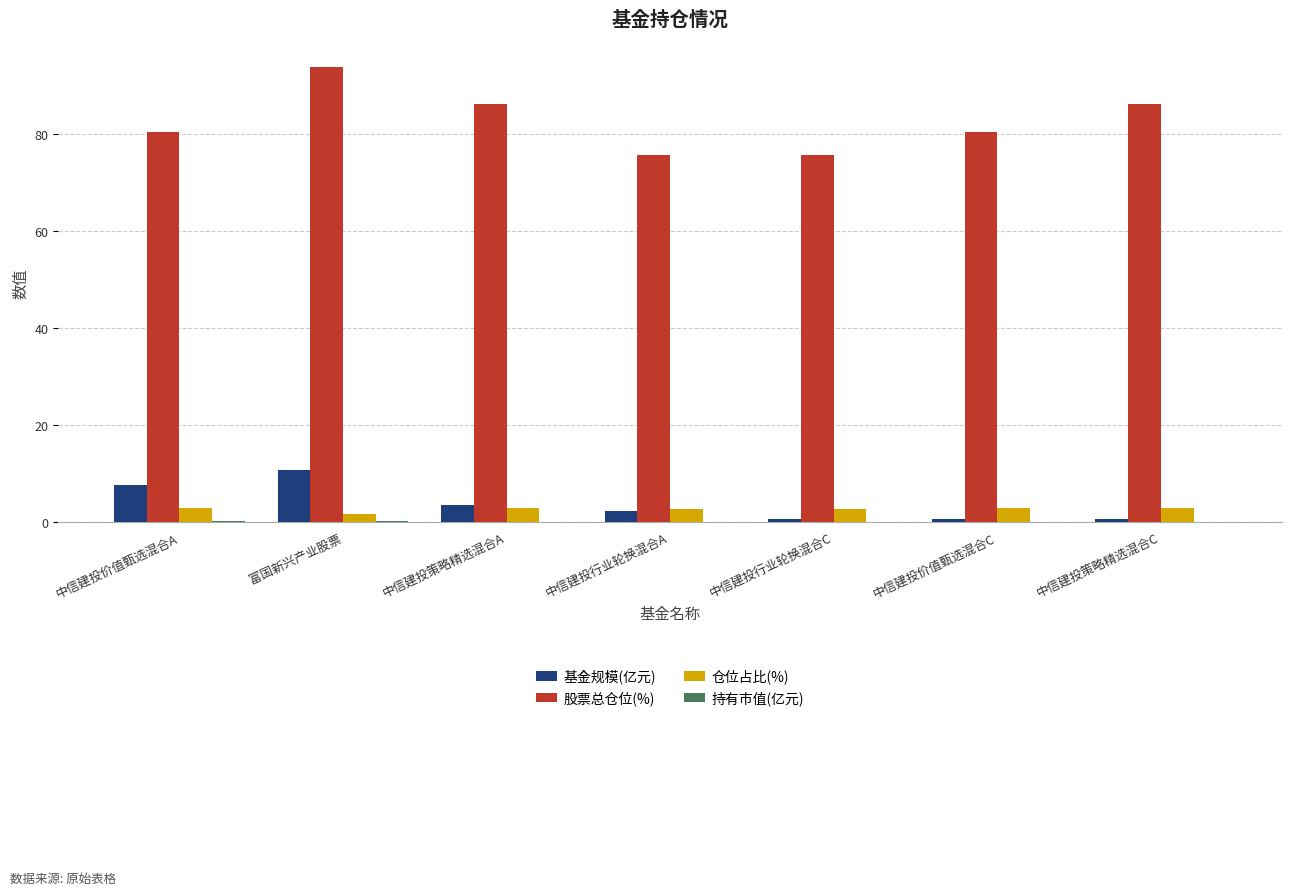

What is the spread (max minus min) of values at 中信建投价值甄选混合A?

80.1